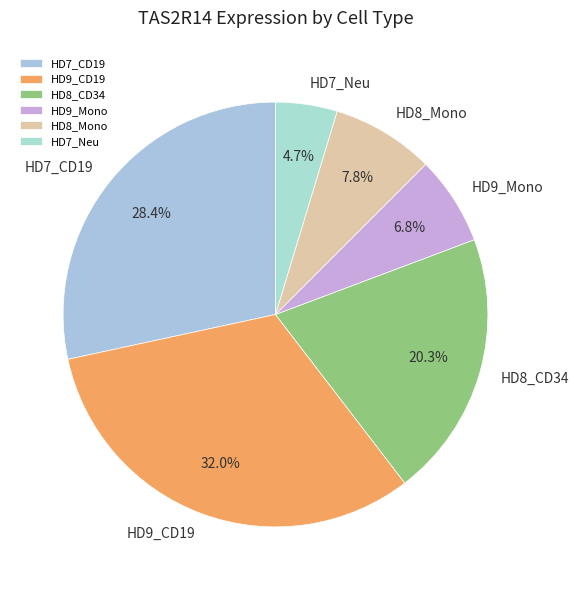

Between HD9_CD19 and HD9_Mono, which is larger?

HD9_CD19